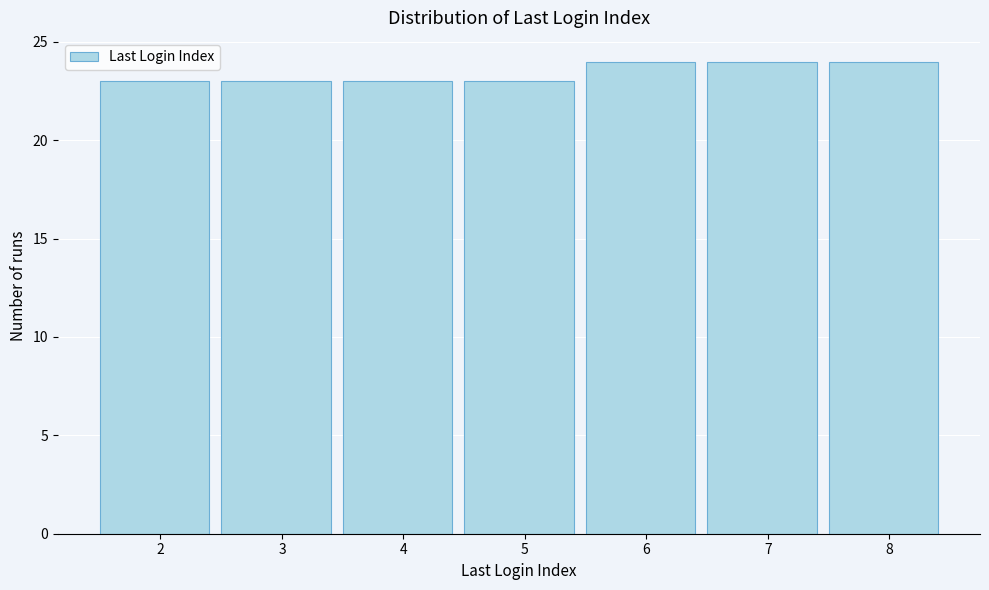

Reading left to right, list all the values displayed in this chart.

2=23	3=23	4=23	5=23	6=24	7=24	8=24